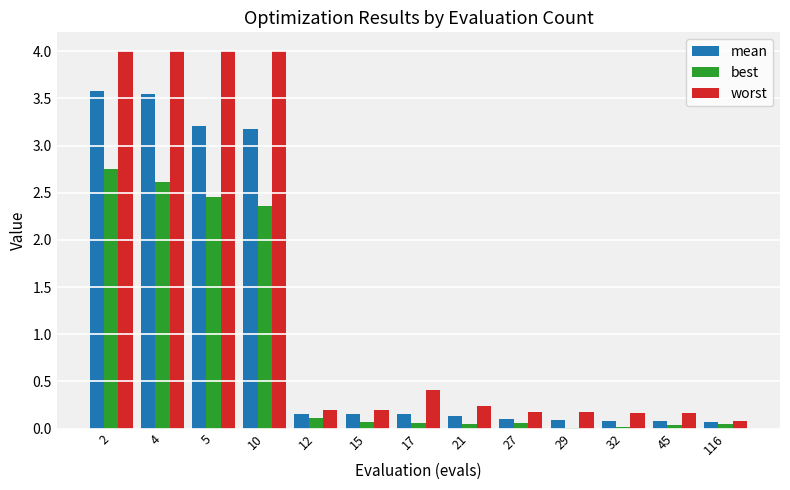

What is the highest value of the worst series?

4.0